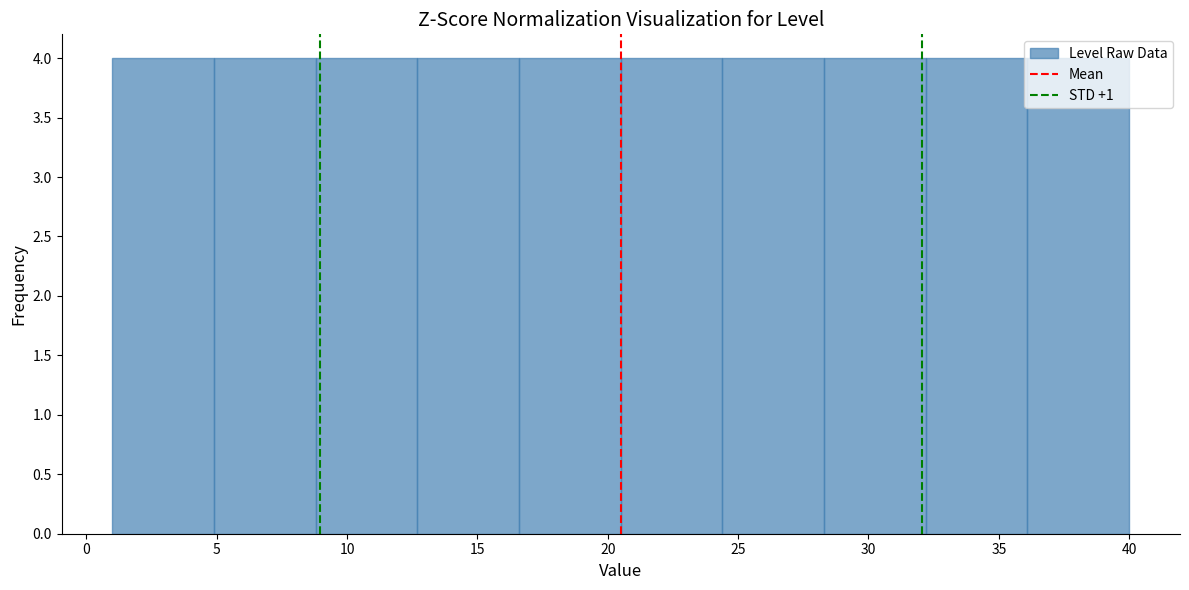

What is the height of the bar covering 32.2 to 36.1 on the x-axis? Neither the bar edges nor the heights are printed on the chart, so give them approximately, as read against the axes.

4